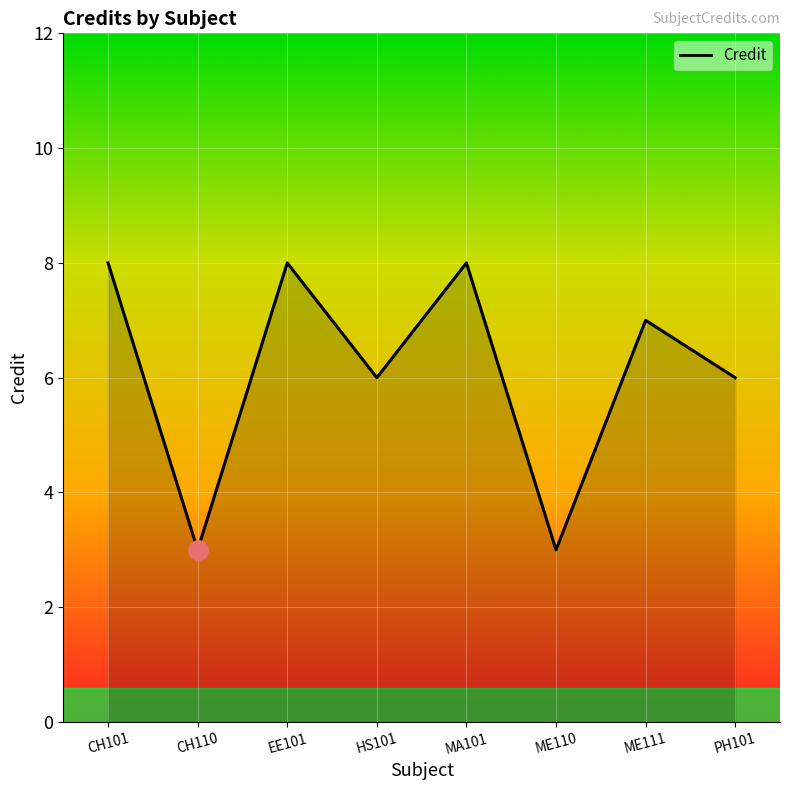

Read the value at EE101.

8